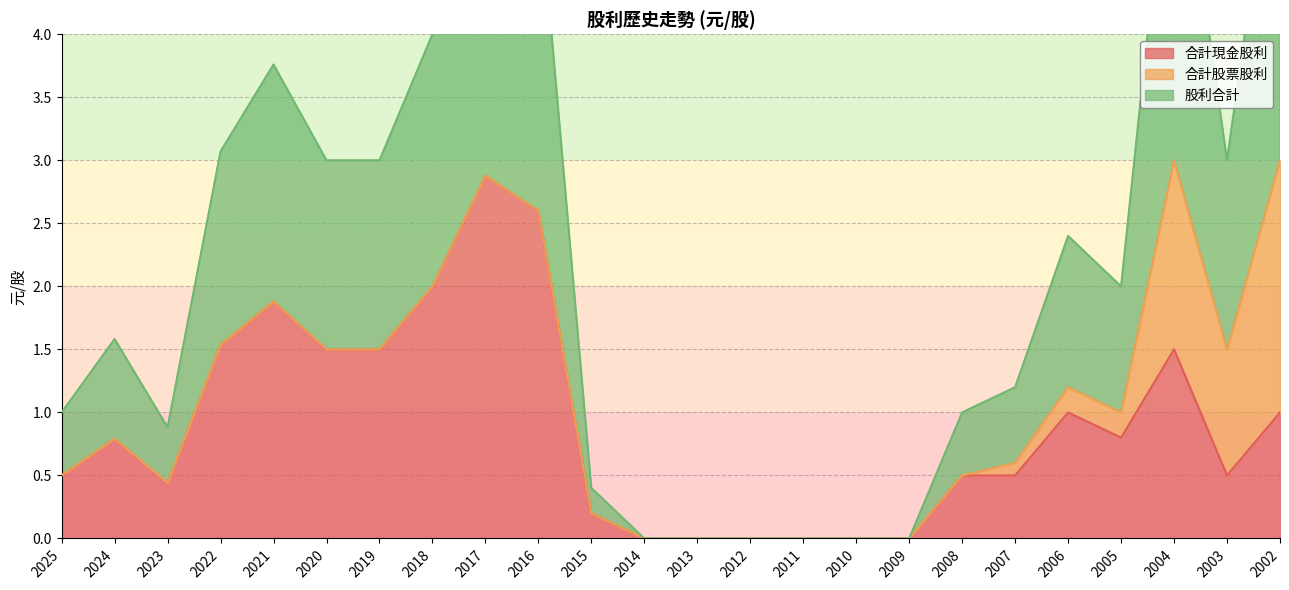

What value does the 合計現金股利 series have at 2023?

0.4